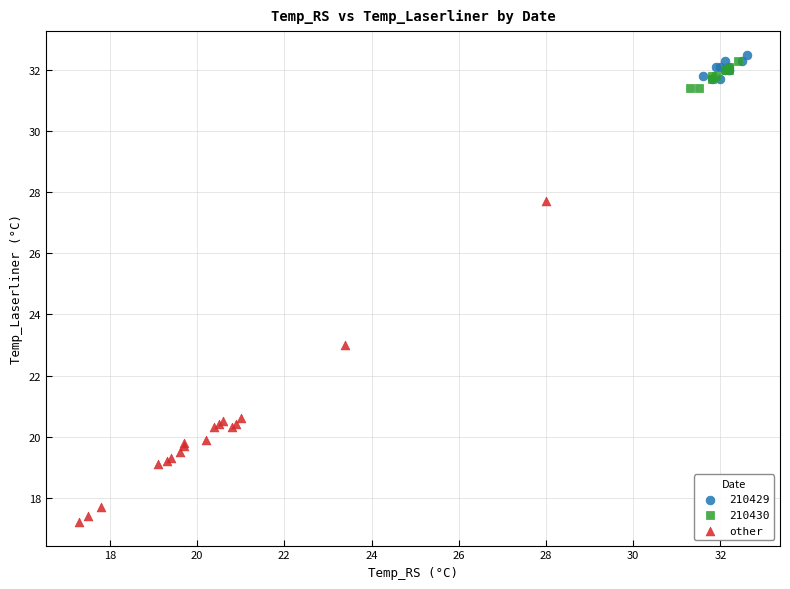

Which series has the widest spread of Y values?

other